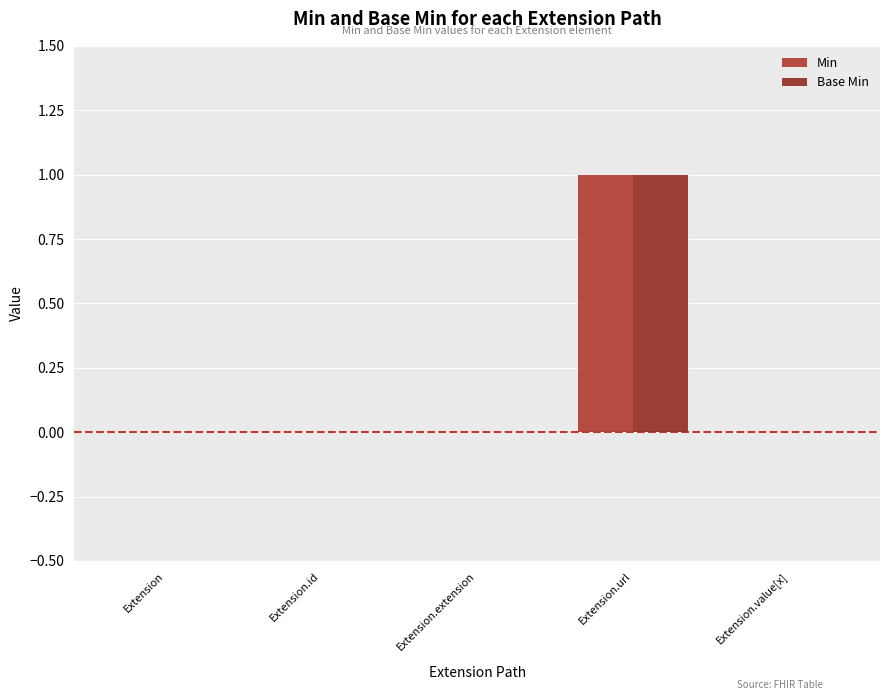

Count the number of categories in the chart.

5